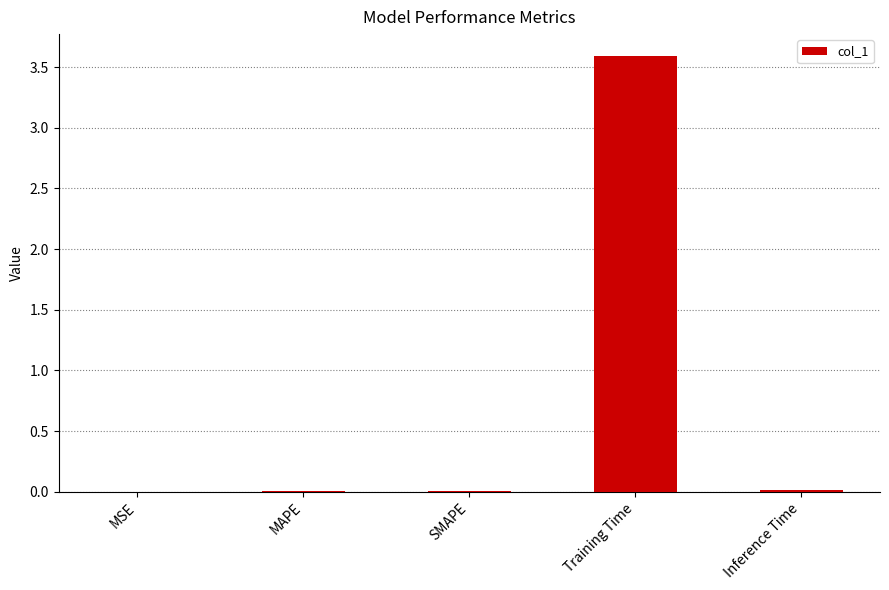

What is the sum of all values?

3.6